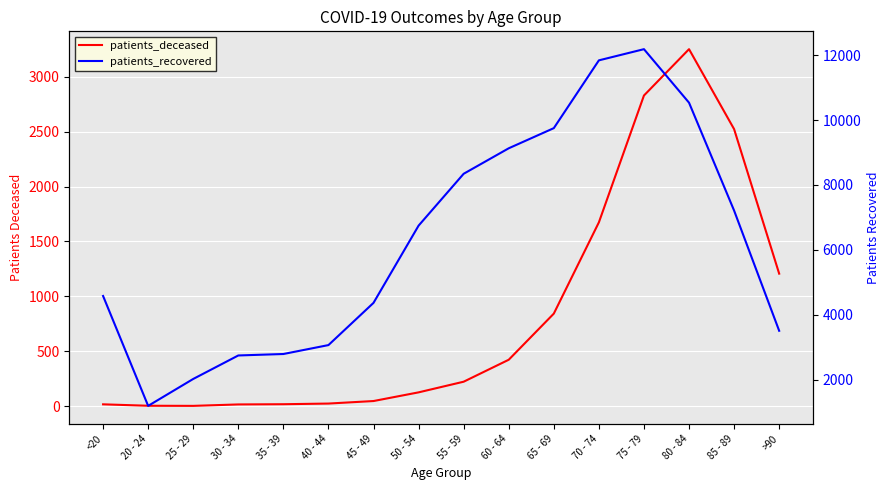

What are all the series names shown in the legend?

patients_deceased, patients_recovered